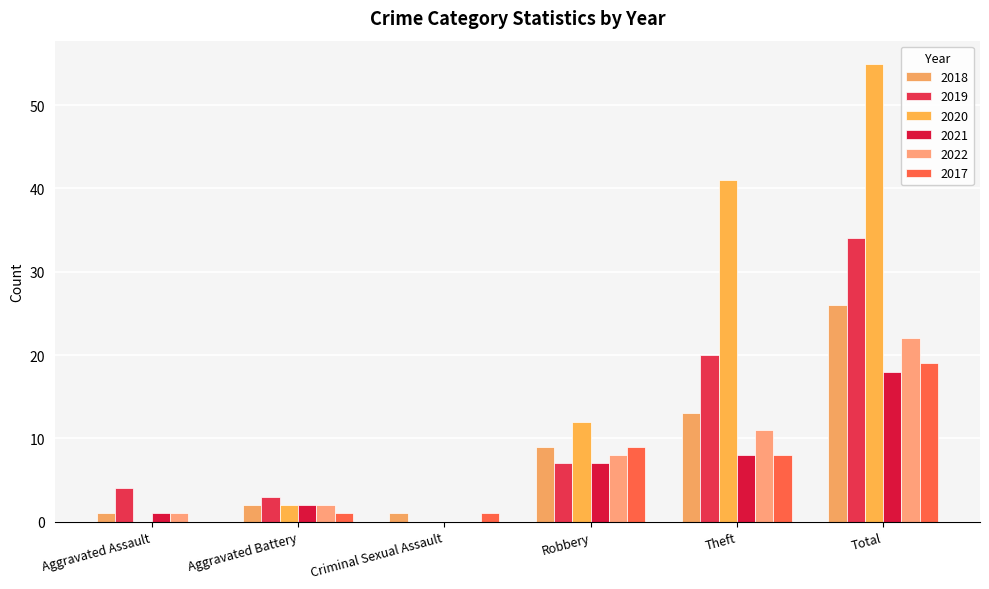

Is the value of 2018 at Theft greater than the value of 2022 at Criminal Sexual Assault?

Yes